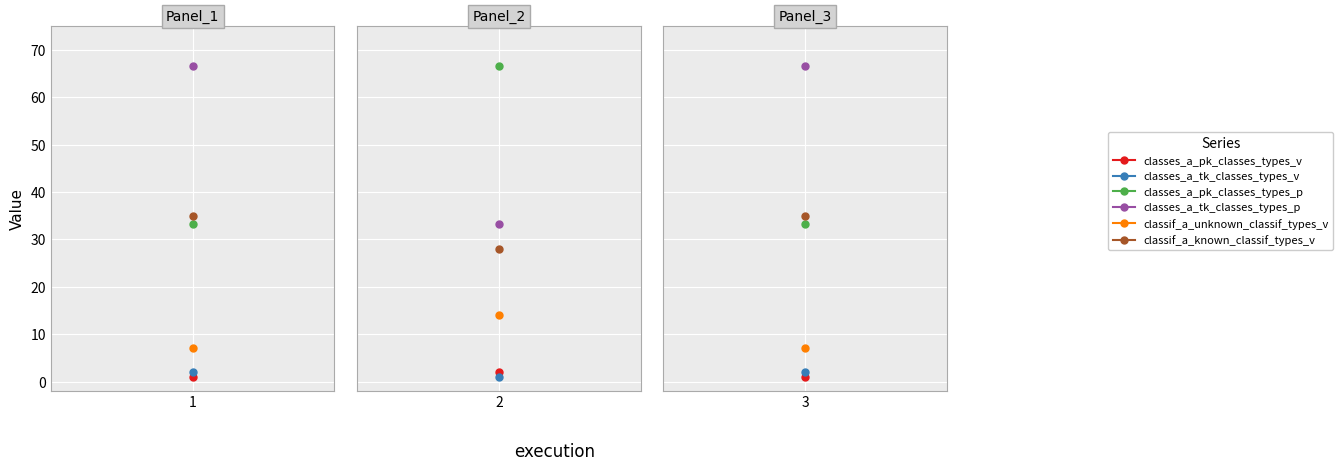

At which label is classif_a_known_classif_types_v closest to 31?

2